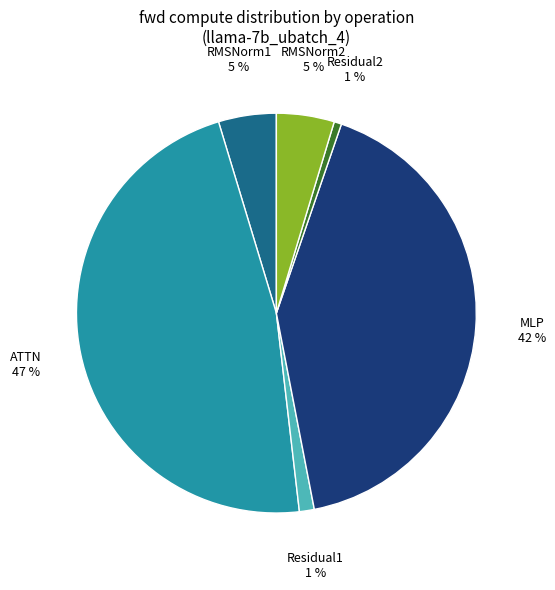

Do RMSNorm2 and MLP together represent more than half of the pie?

No